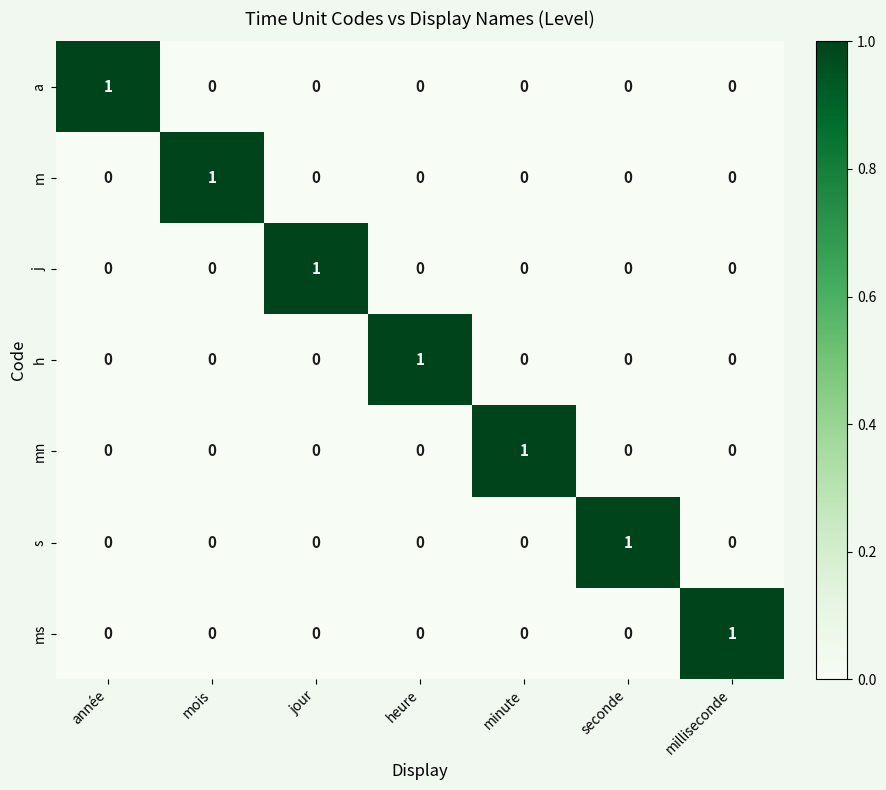

Which category has the highest value in the ms series?

milliseconde